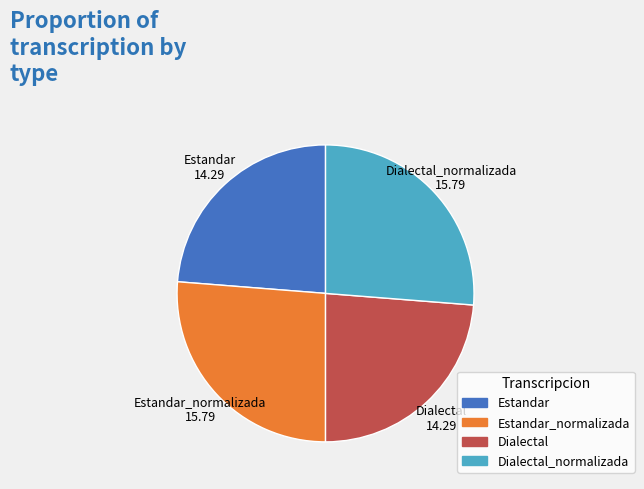

Is there any slice that represents more than half of the pie?

No